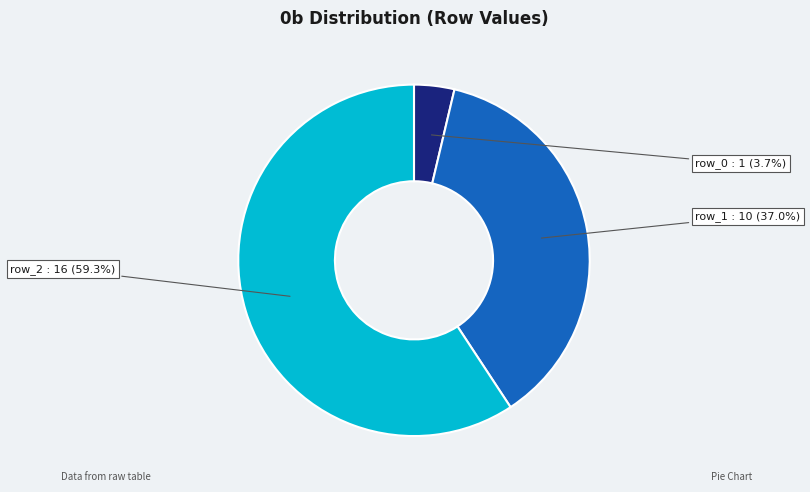

Which slice is the largest?

row_2